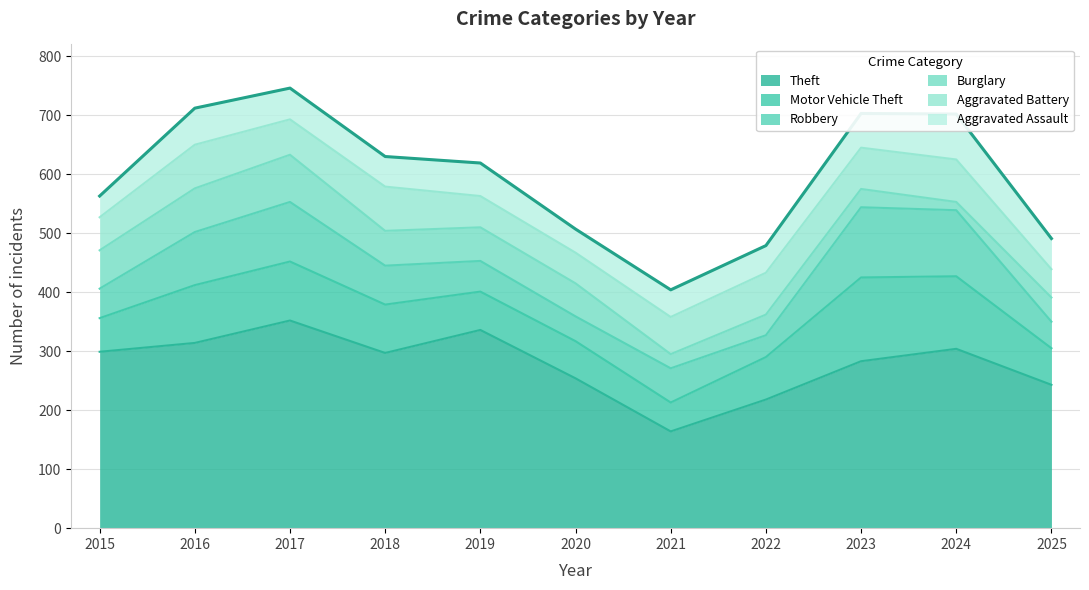

Is it true that Theft equals 220 at 2019?

False